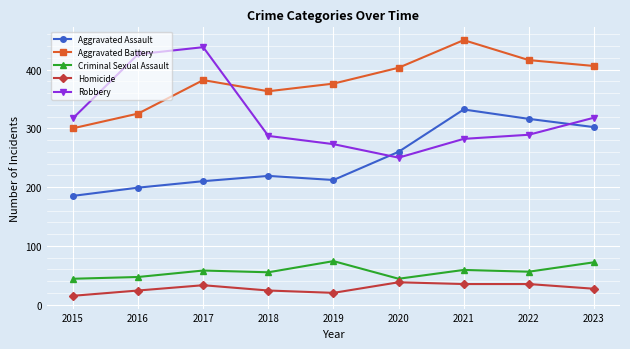

In Aggravated Battery, how many points are higher than both neighbors (excluding endpoints)?

2